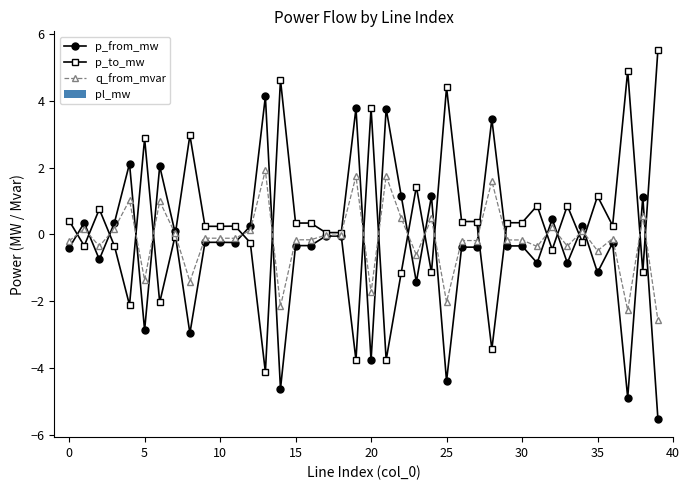

At 22, list the series in order from largest to smallest.

p_from_mw, q_from_mvar, pl_mw, p_to_mw